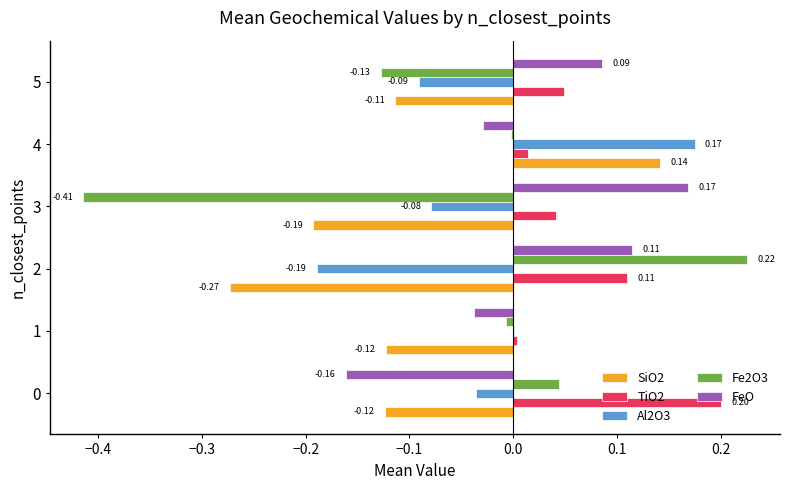

What is the total value across all series at 3?

-0.5